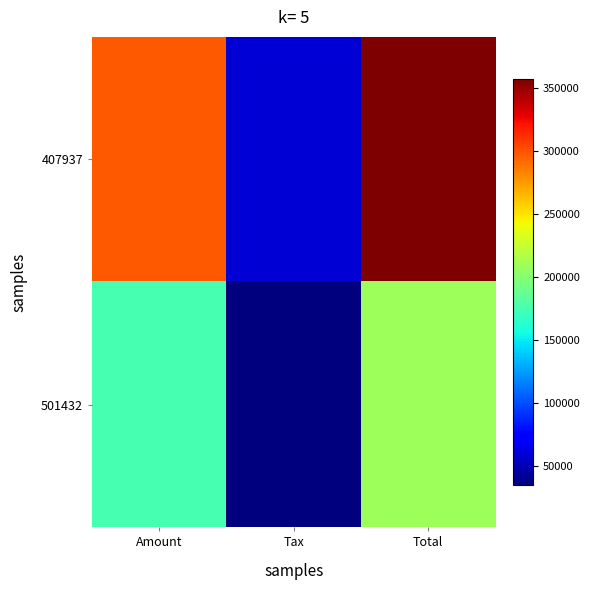

Rank the series by their average value, from highest to lowest.

407937, 501432